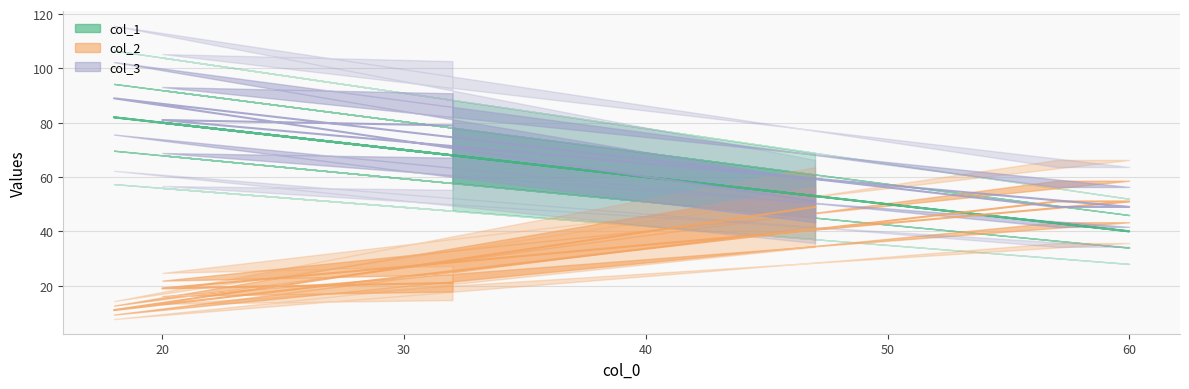

At which label is col_3 closest to 69?

32